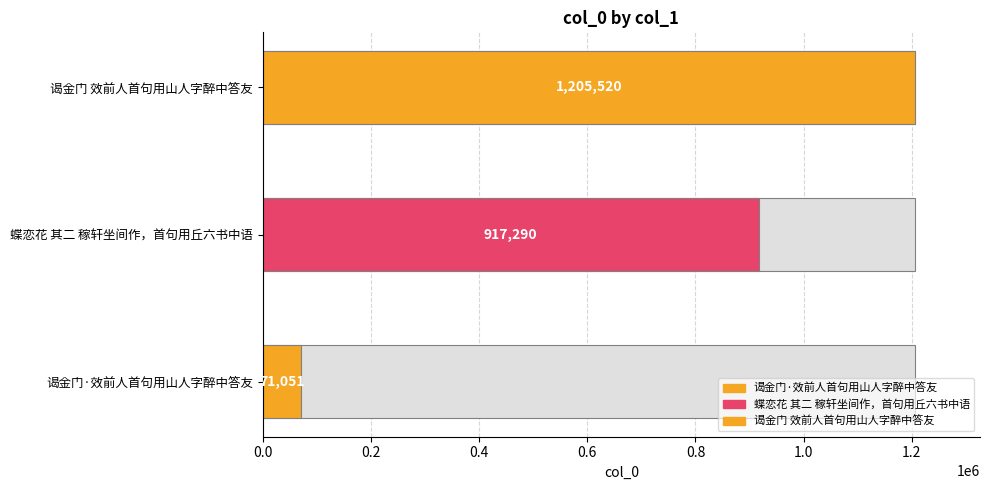

What is the sum of all values?

2193861